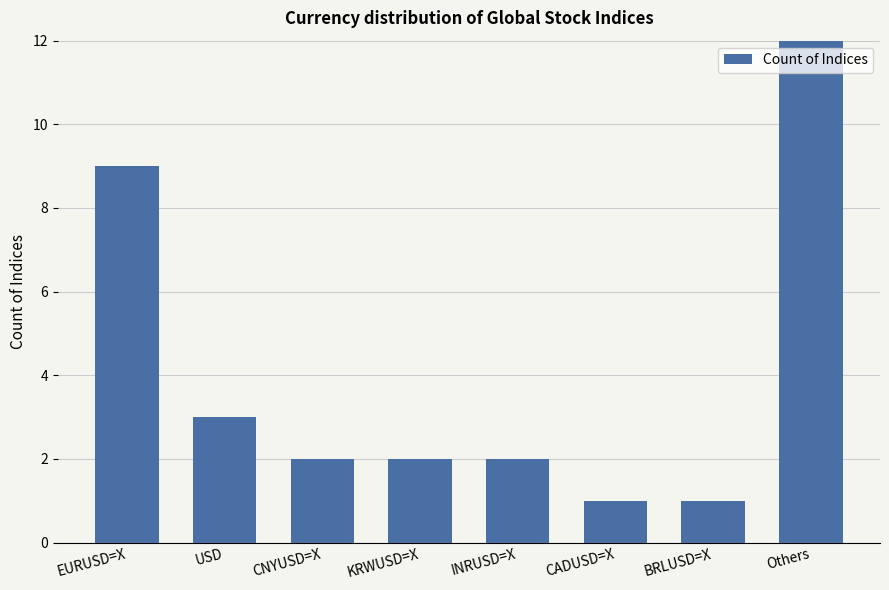

What is the difference between the maximum and second lowest values?

18